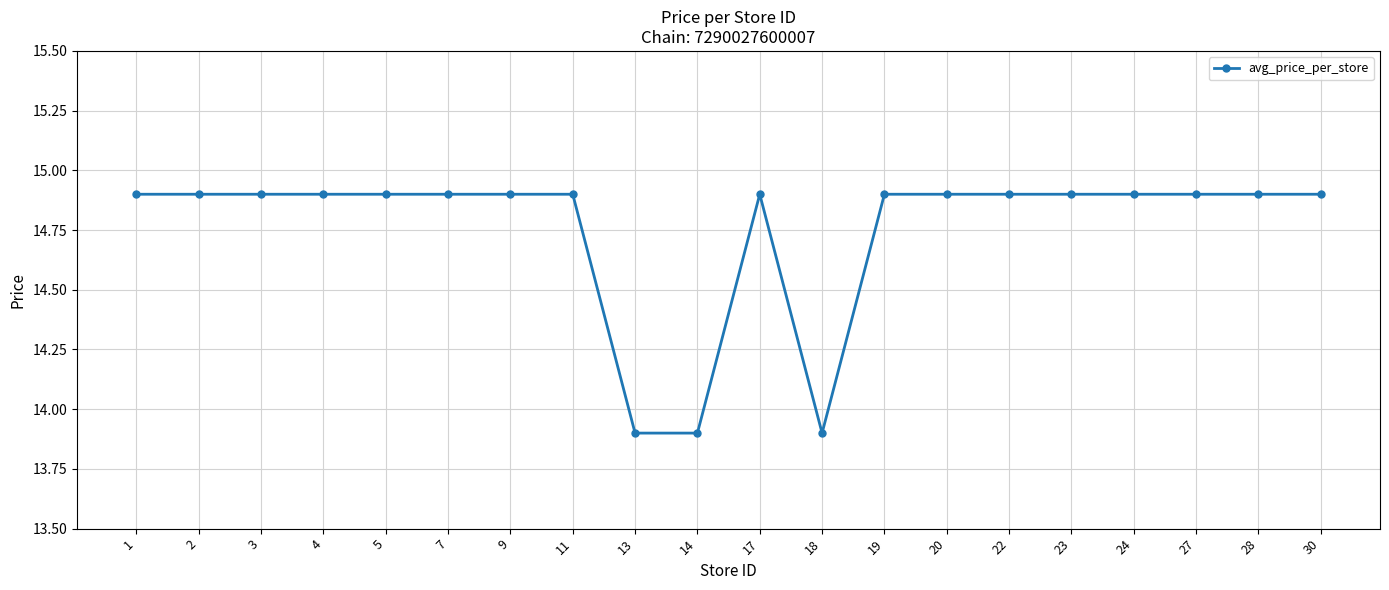

How many lines are shown in the chart?

1